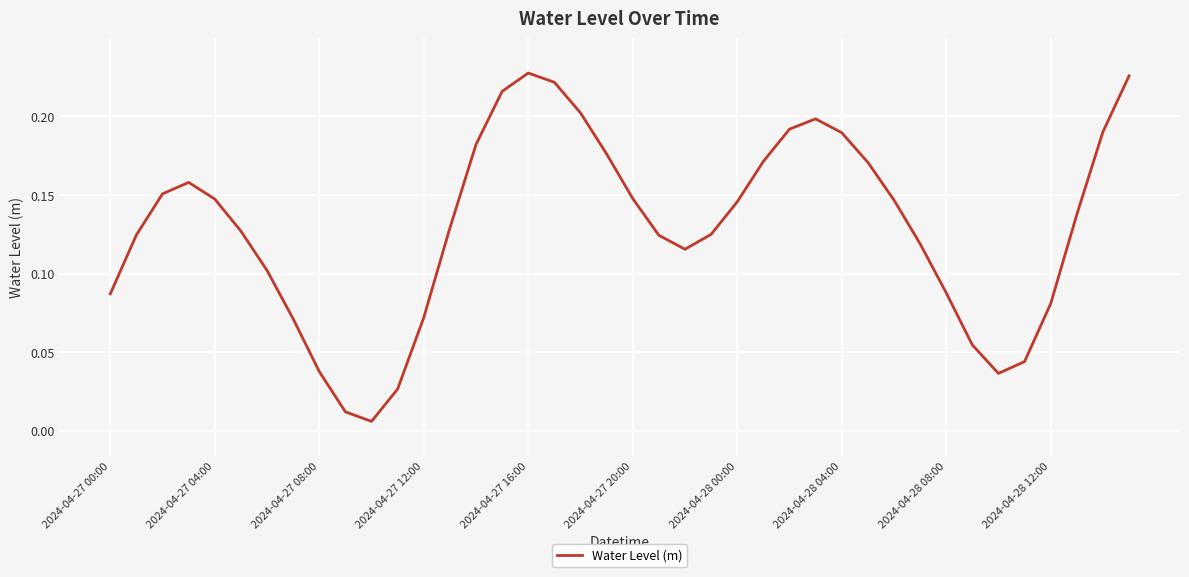

Between 2024-04-27 16:00 and 2024-04-27 00:00, which is larger?

2024-04-27 16:00